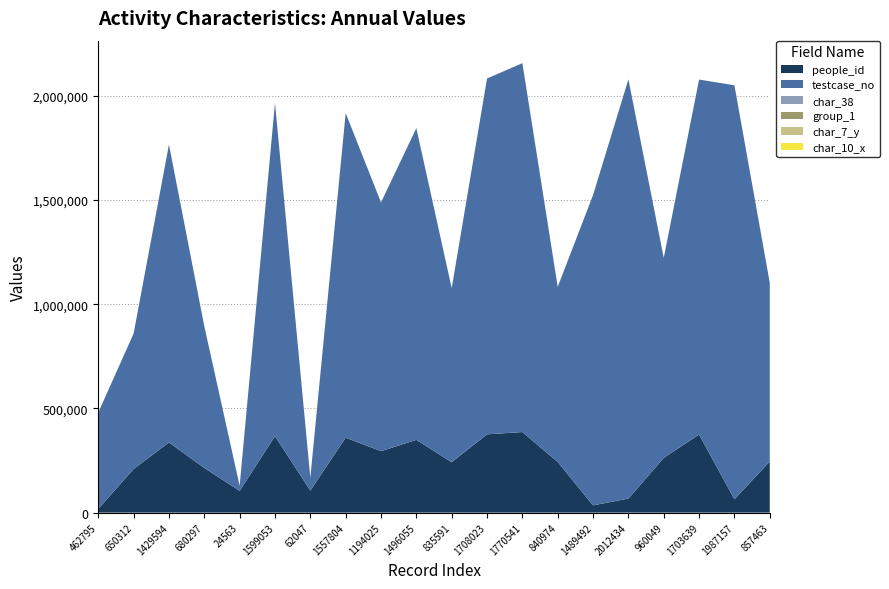

Reading left to right, extract all data points from this chart.

people_id: 17565	209234	336957	214348	104200	366941	105739	359707	294918	349197	241891	375679	386788	242912	34822	67300	262607	374923	63831	245450
testcase_no: 462796	650313	1429595	680298	24564	1599054	62048	1557805	1194026	1496056	835592	1708024	1770542	840975	1489493	2012435	960050	1703640	1987158	857464
char_38: 1	1	0	0	0	0	0	0	0	0	0	0	0	0	1	0	0	0	1	0
group_1: 2	2	2	2	2	1	2	2	2	2	2	2	2	2	2	2	2	2	2	2
char_7_y: 4	6	9	8	15	22	9	8	17	6	8	4	11	9	24	9	22	8	1	11
char_10_x: 0	0	0	0	4	0	0	0	0	0	0	0	0	0	0	0	6	0	8	0